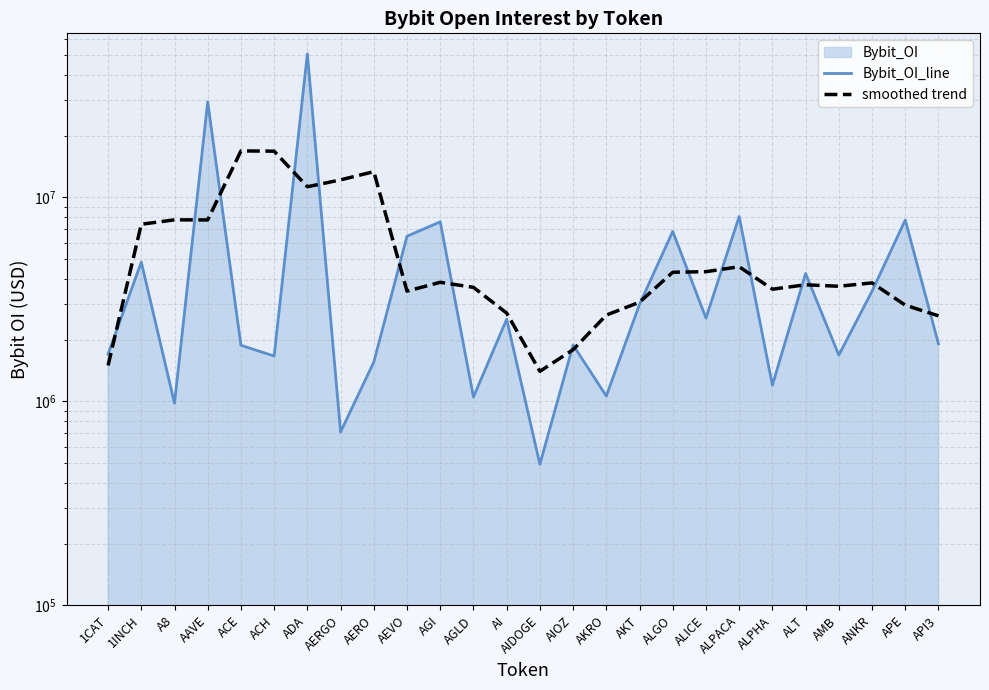

Which label corresponds to the smallest value in the chart?

AIDOGE